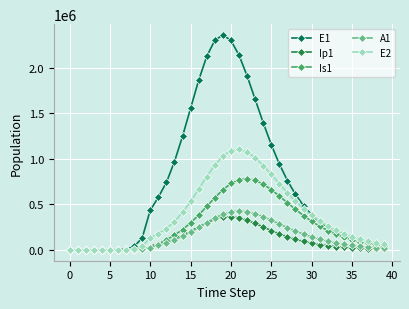

What is the maximum value for E1?

2359017.4